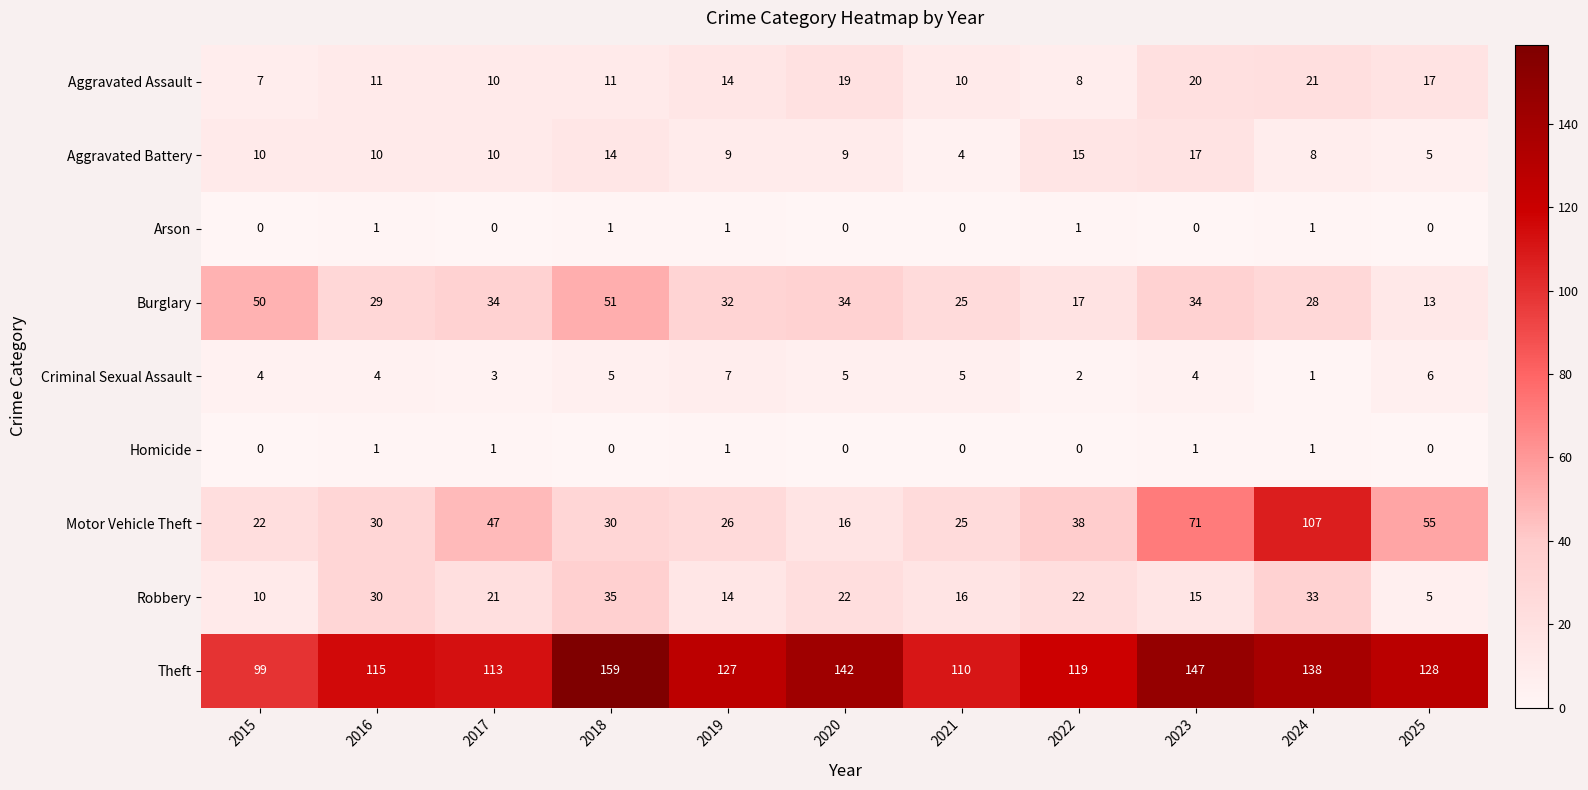

What is the difference between the highest and lowest values at 2016?

114